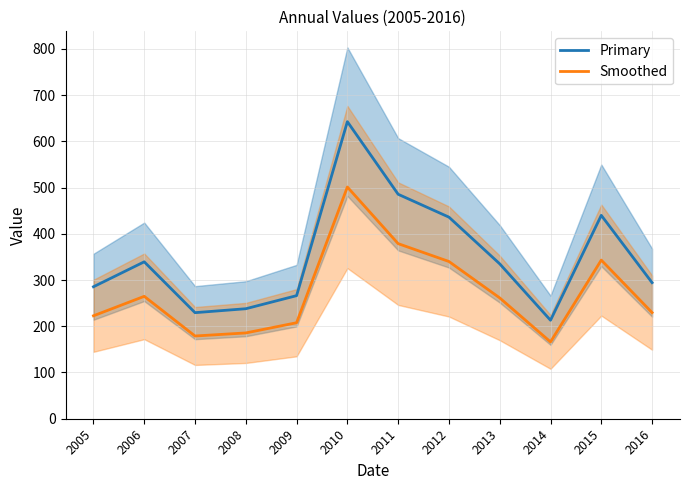

The value of Primary at 2011 is 485.5. True or false?

True